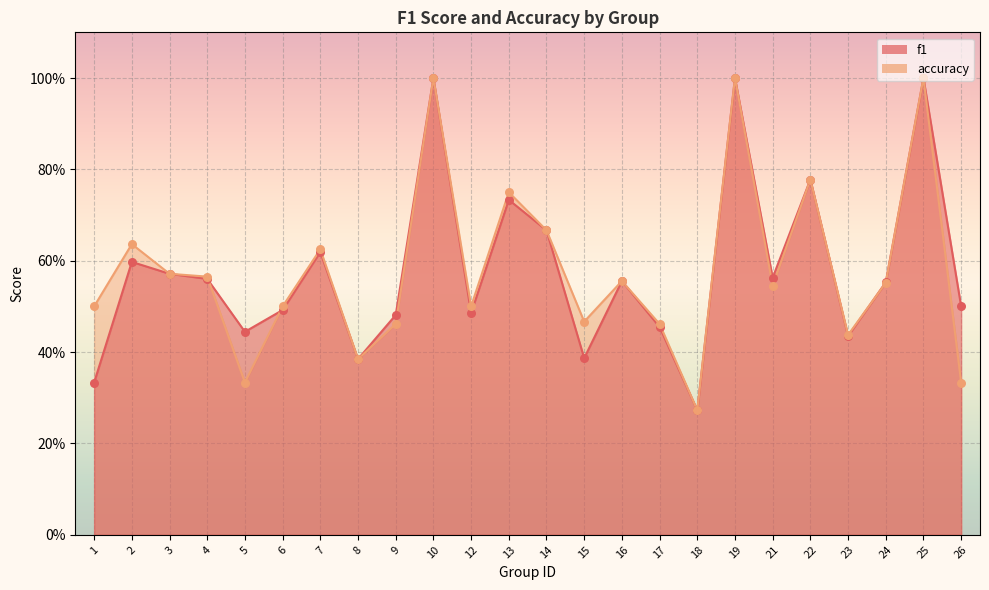

Is the value of f1 at 1 greater than the value of accuracy at 15?

No